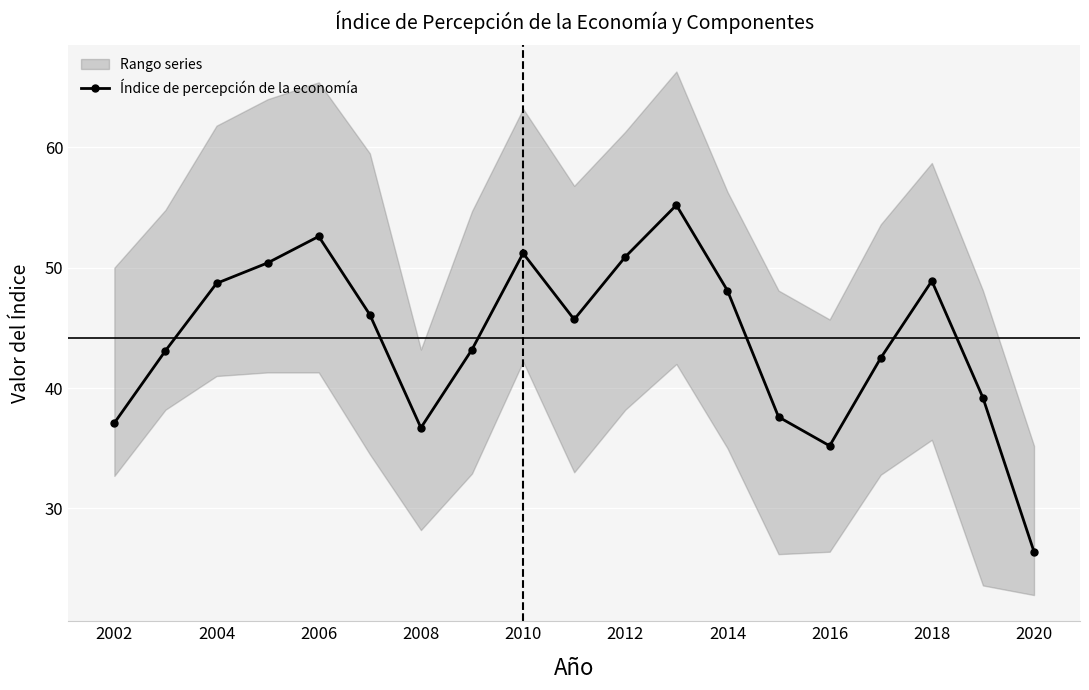

Reading left to right, what are all the values shown in this chart?

37.1	43.1	48.7	50.4	52.6	46.1	36.7	43.2	51.2	45.7	50.9	55.2	48.1	37.6	35.2	42.5	48.9	39.2	26.4